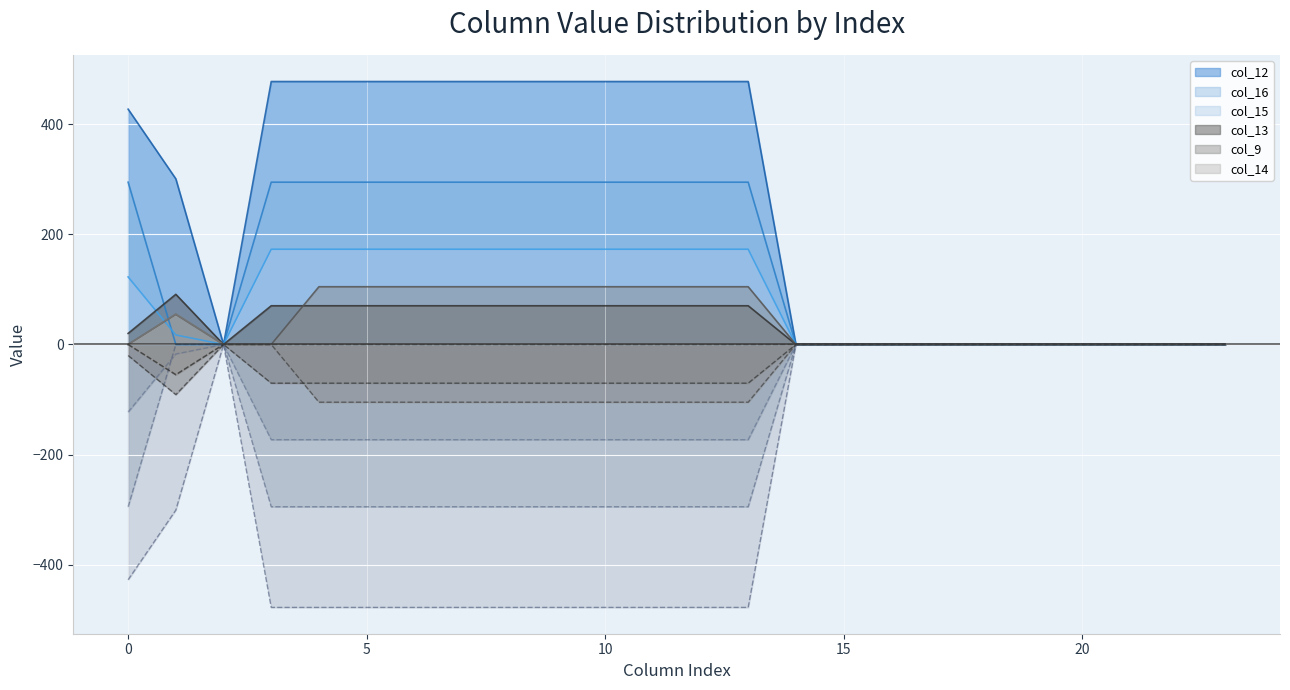

What is the difference between the maximum and second lowest values in the col_14 series?

55.3